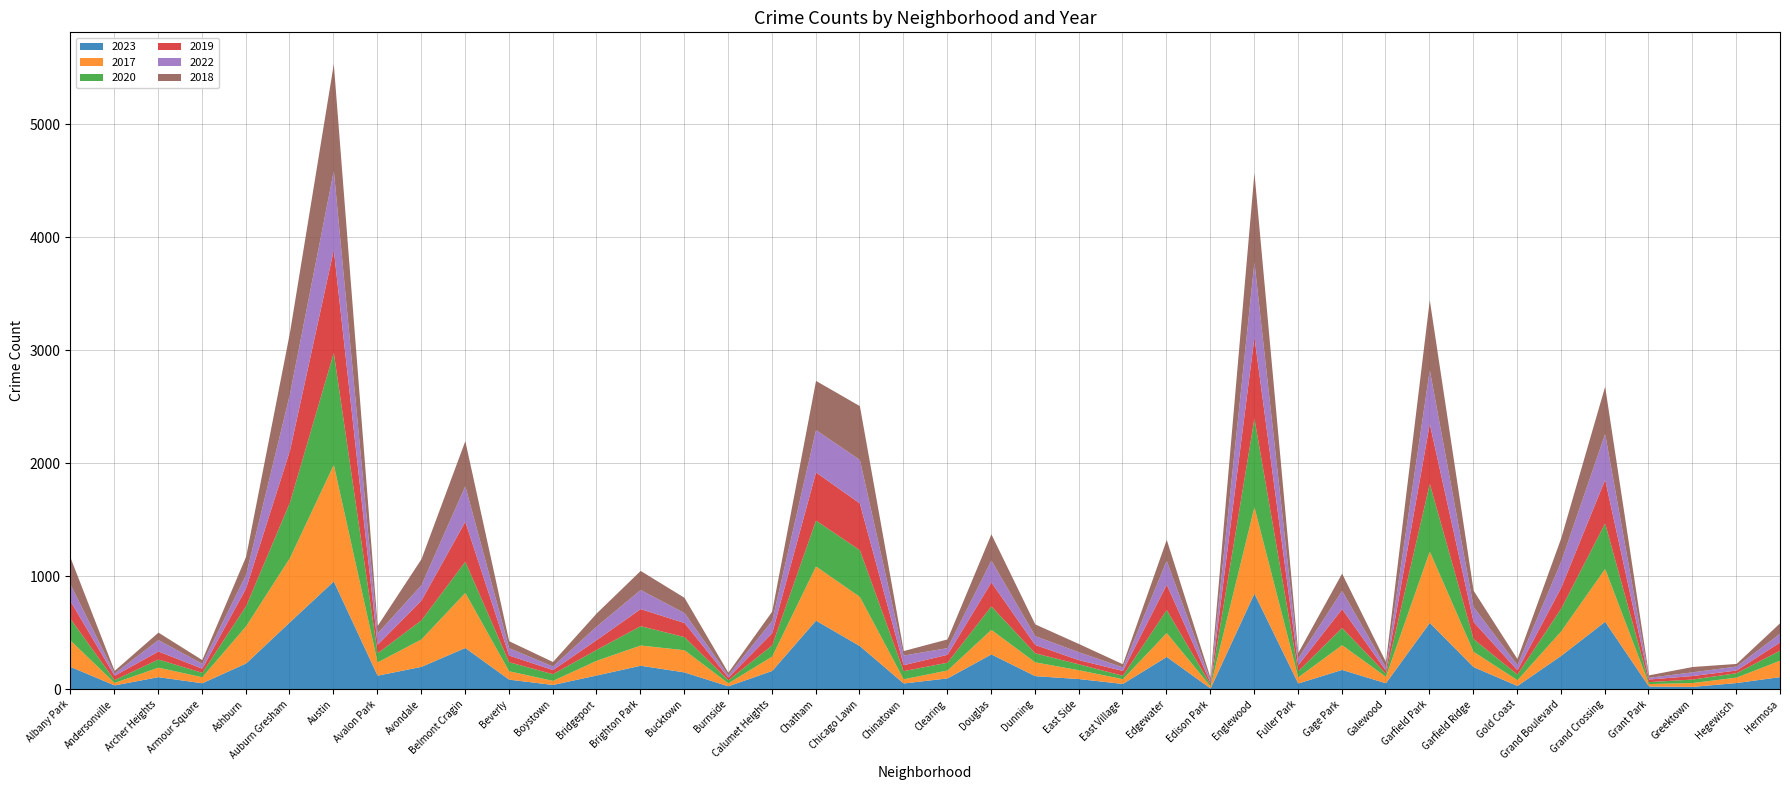

Does the chart display data point markers on the line(s)?

No